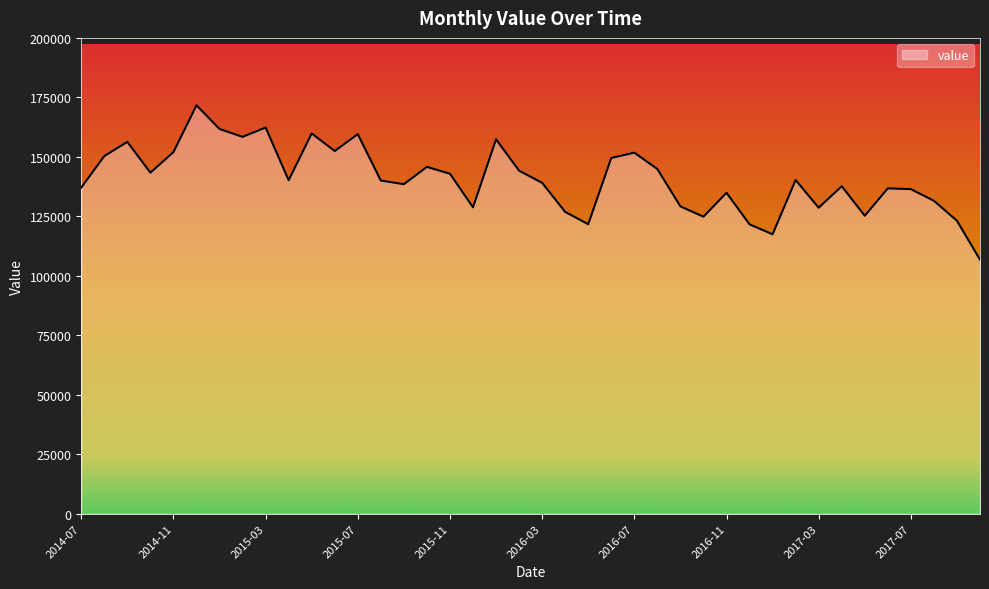

What is the maximum value shown in the chart?

171661